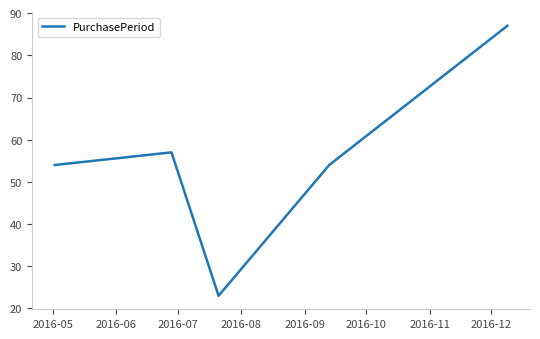

Reading left to right, extract all data points from this chart.

54	57	23	54	87